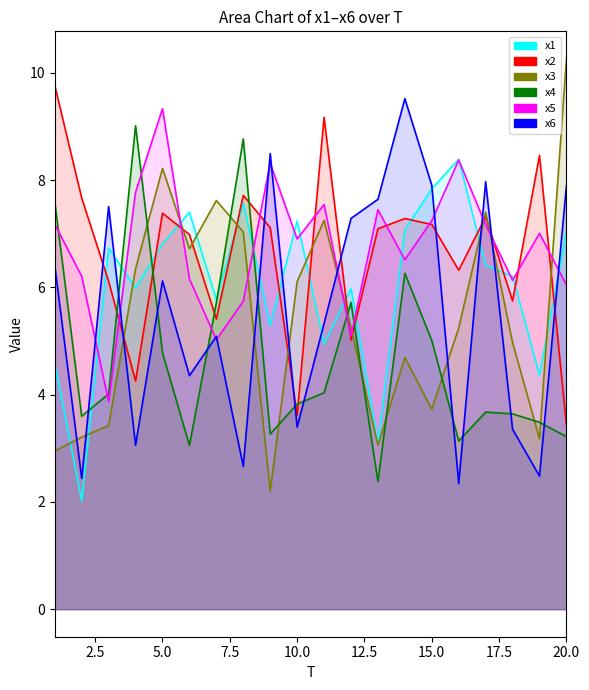

Between 1 and 8, which is larger?

8